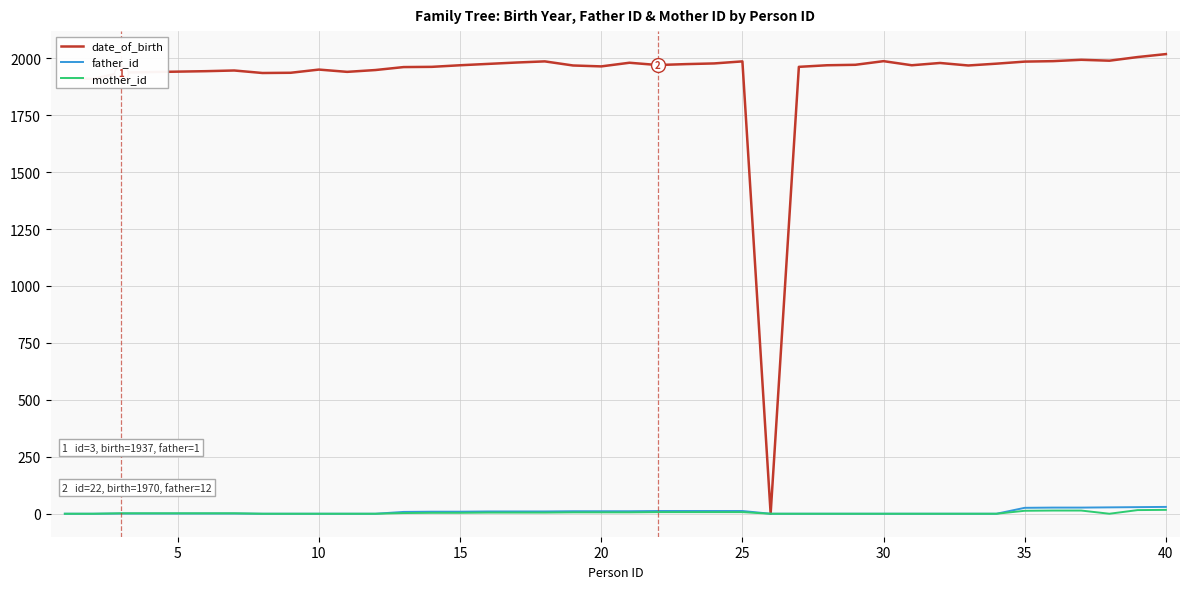

Which series has the widest spread of values?

date_of_birth